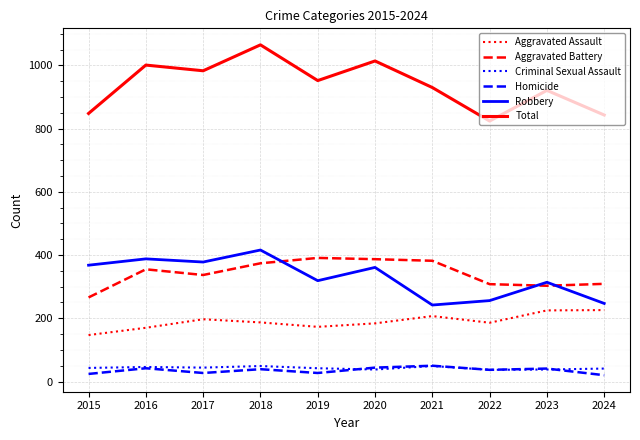

Is the value of Total at 2024 greater than the value of Robbery at 2016?

Yes